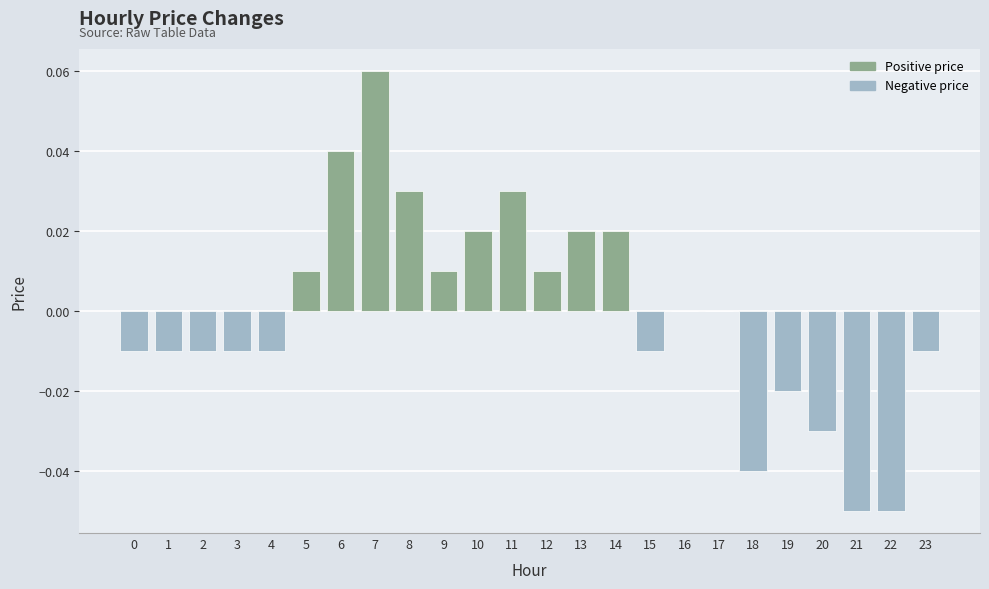

Between 23 and 5, which is larger?

5